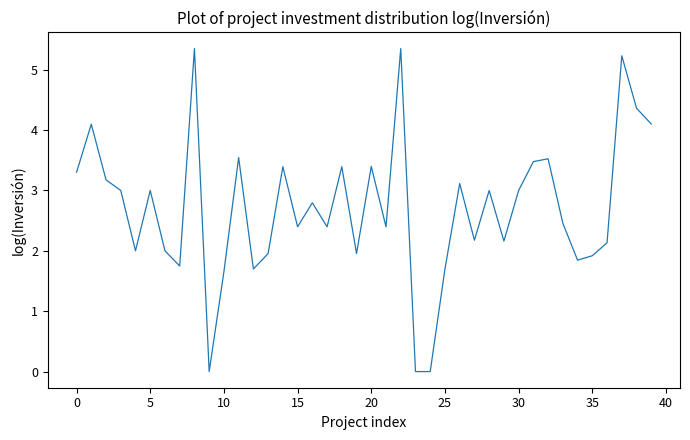

What is the greatest value displayed?

5.4